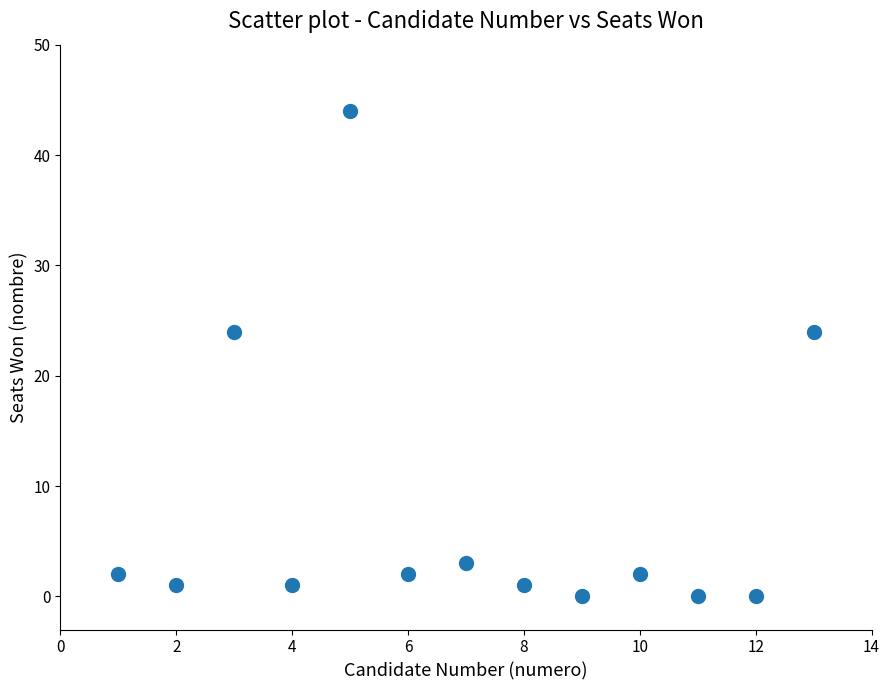

What is the range of X values (max minus min)?

12